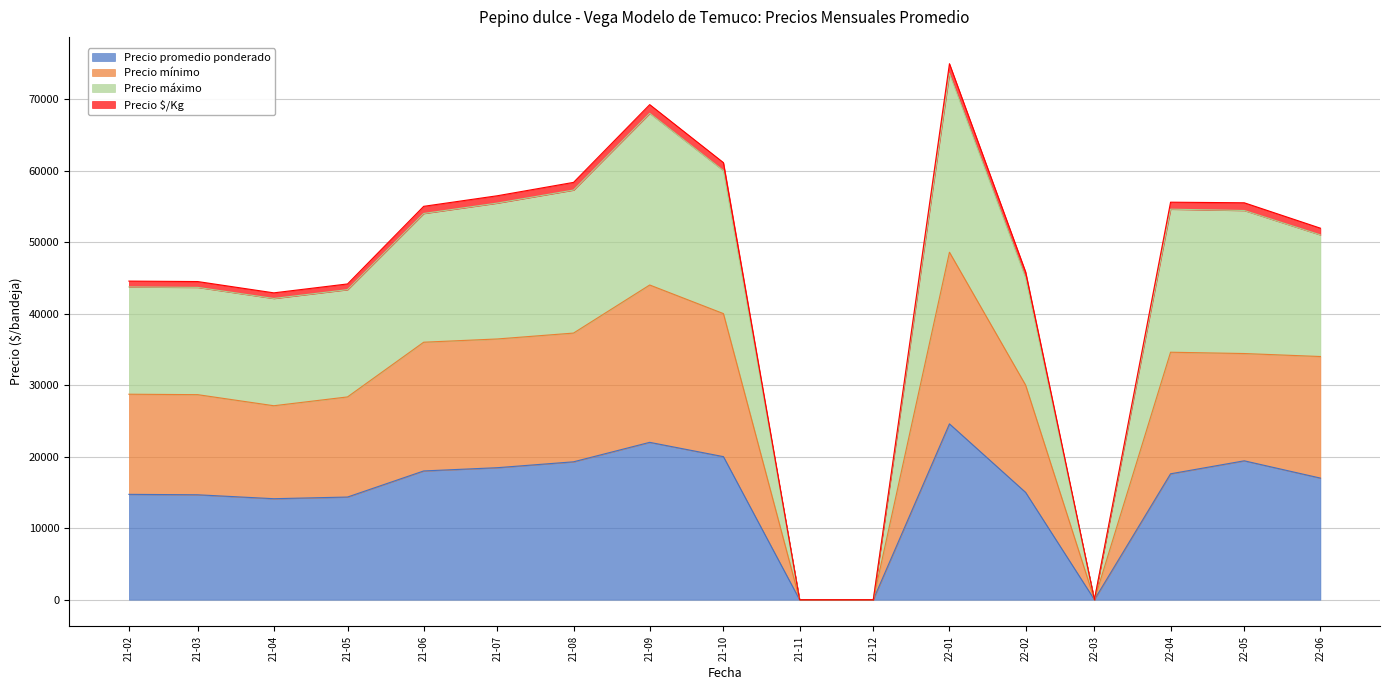

What is the sum of all Precio mínimo values?

488196